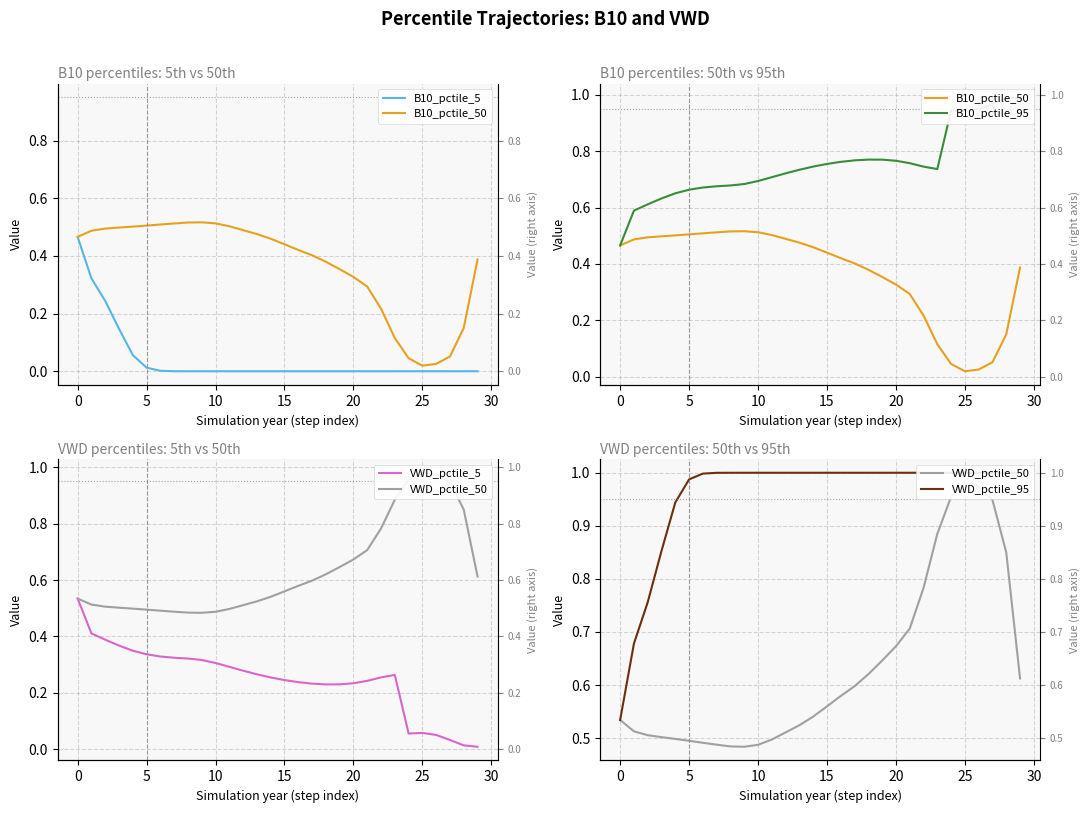

What is the minimum value for VWD_pctile_95?

0.5